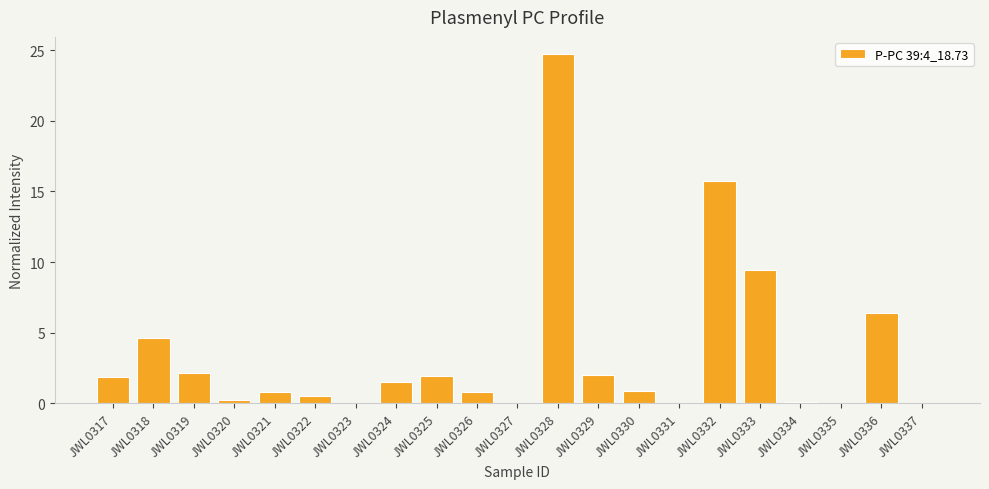

Count the number of data series in this chart.

1